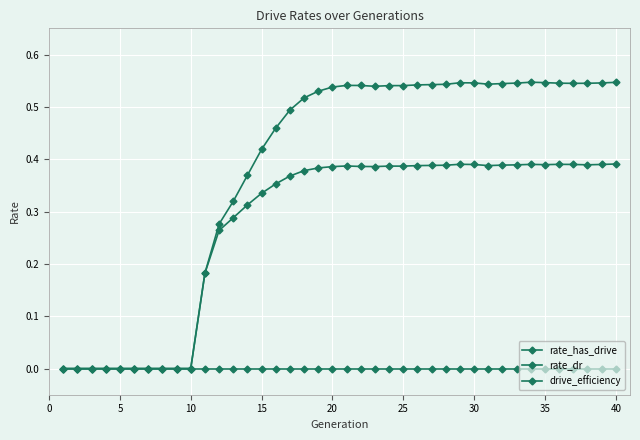

True or false: rate_dr and drive_efficiency cross at least once.

False